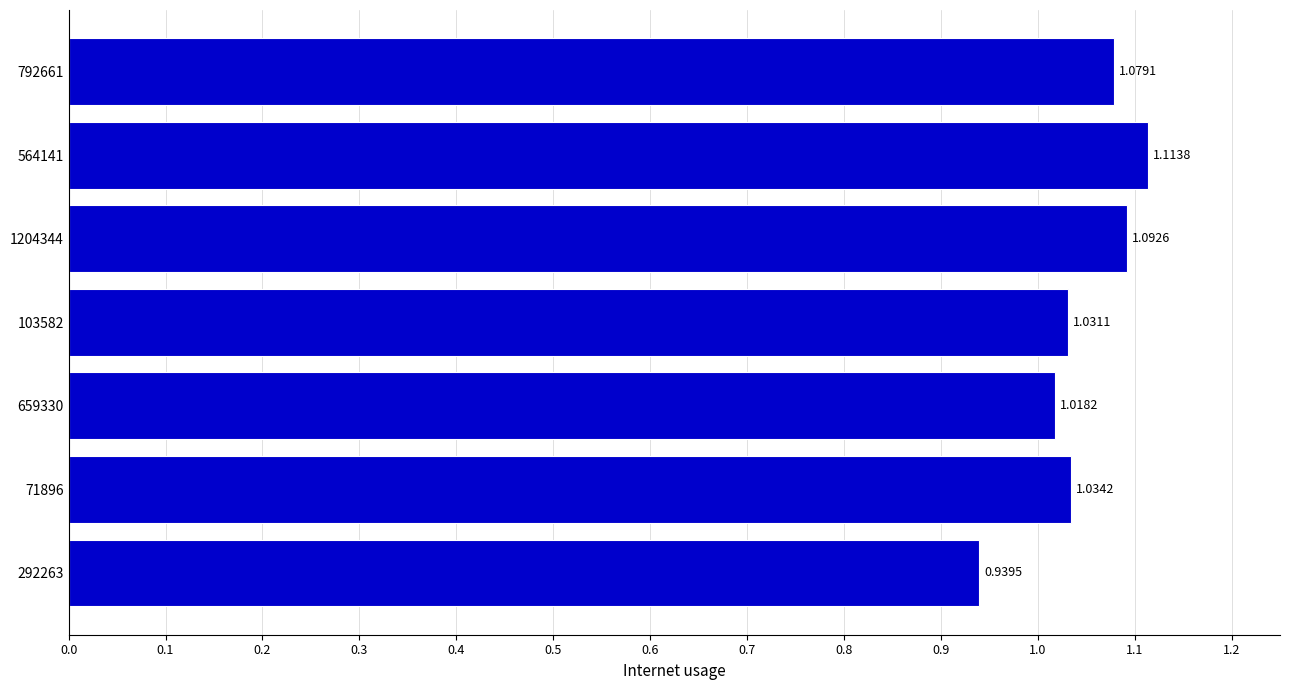

How many data points are less than 1?

1